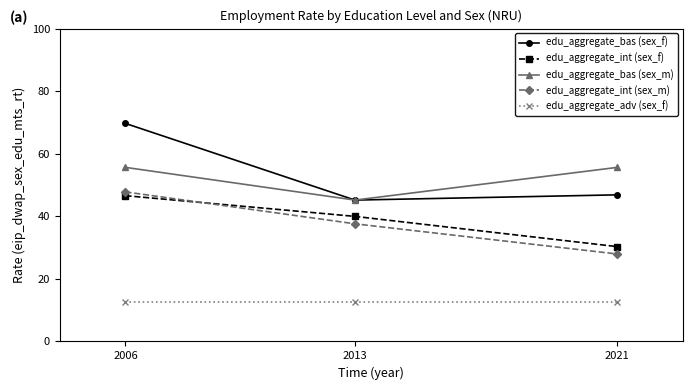

What is the smallest value displayed?

12.6